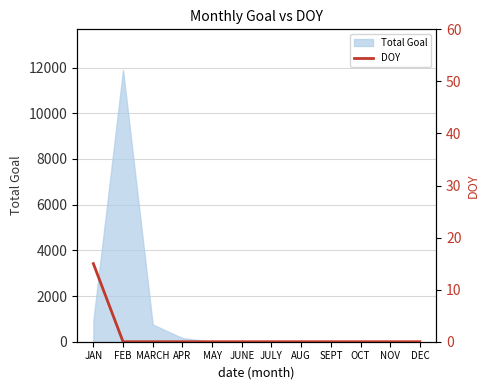

True or false: Total Goal has a value of 0 at JULY.

True